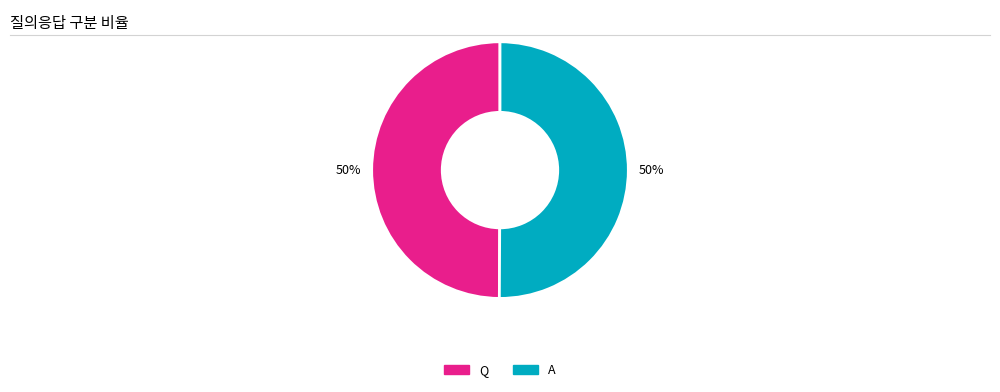

Approximately how many times larger is the value at A compared to Q?

1.0